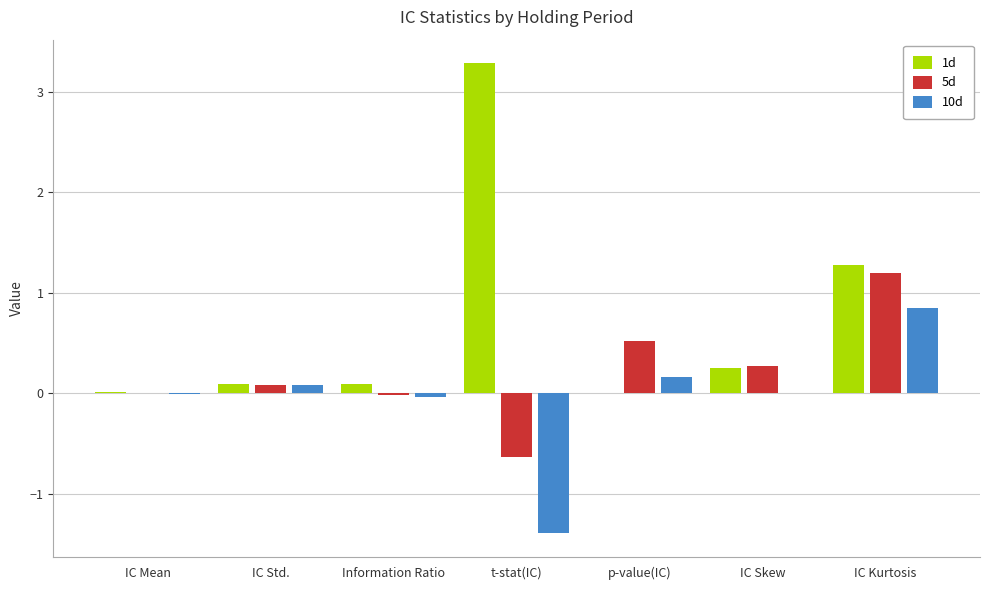

Is it true that 5d equals -0.0 at IC Mean?

True